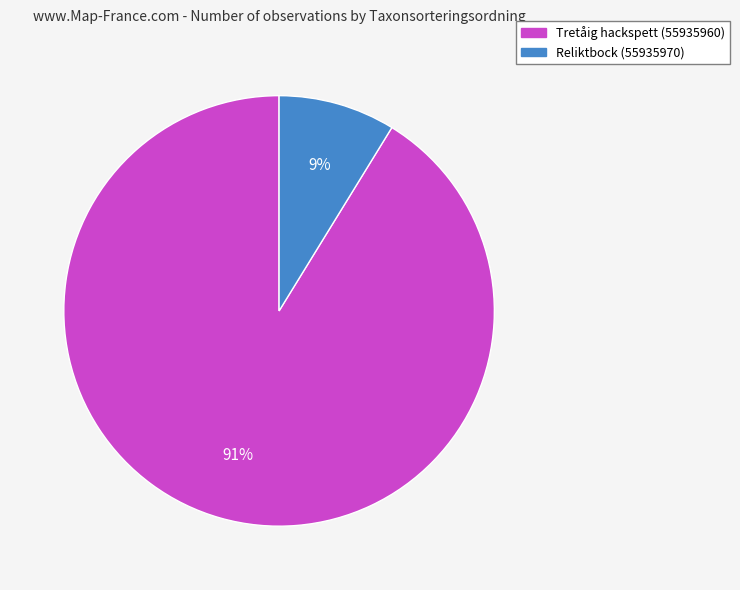

To the nearest percent, what percentage of the pie is Reliktbock (55935970)?

9%